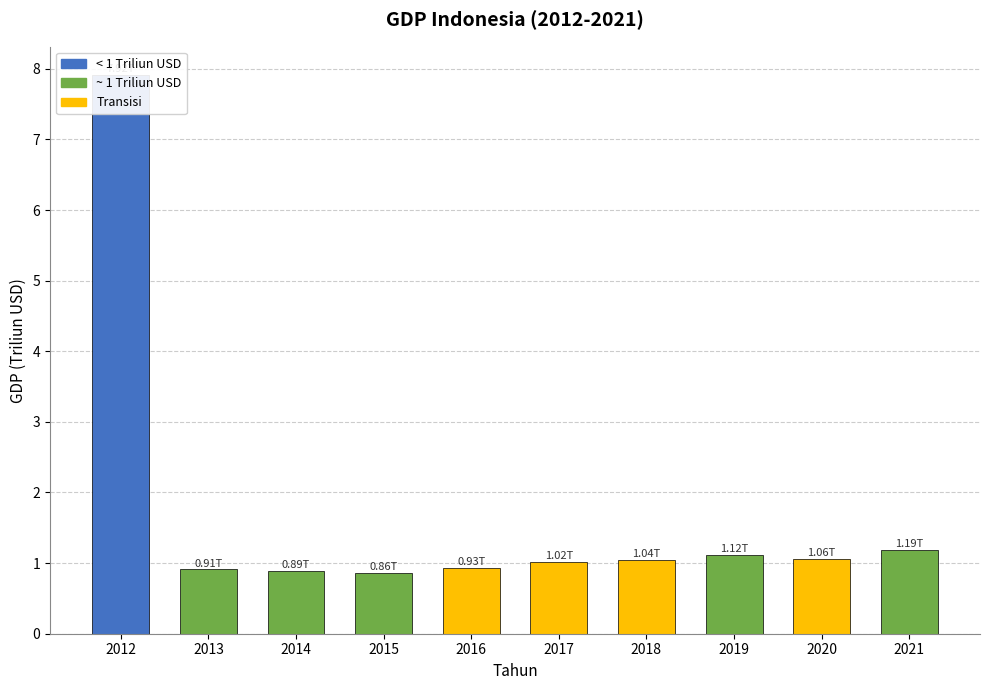

Reading left to right, list all the values displayed in this chart.

7.9	0.9	0.9	0.9	0.9	1.0	1.0	1.1	1.1	1.2